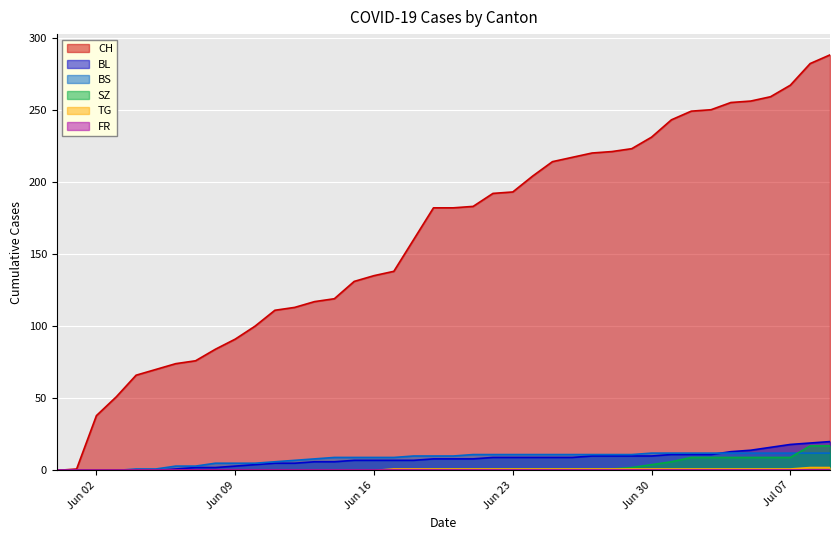

What is the maximum value for TG?

2